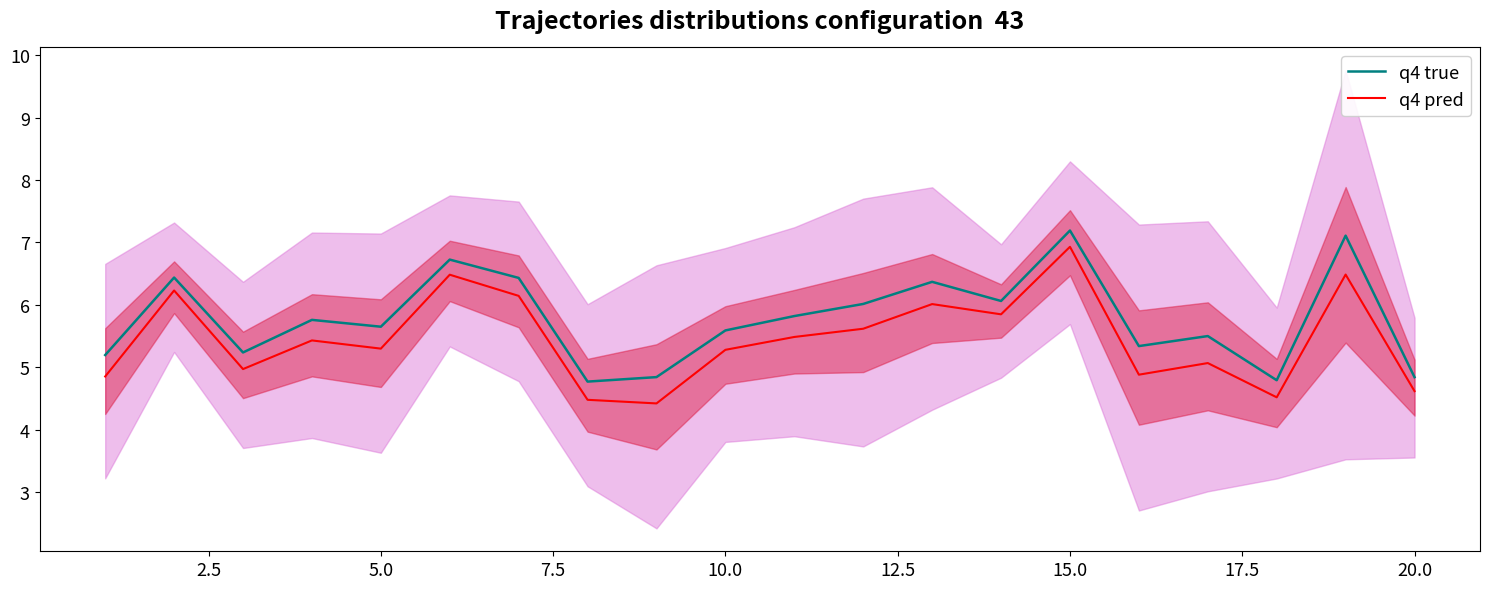

True or false: q4 true and q4 pred cross at least once.

False